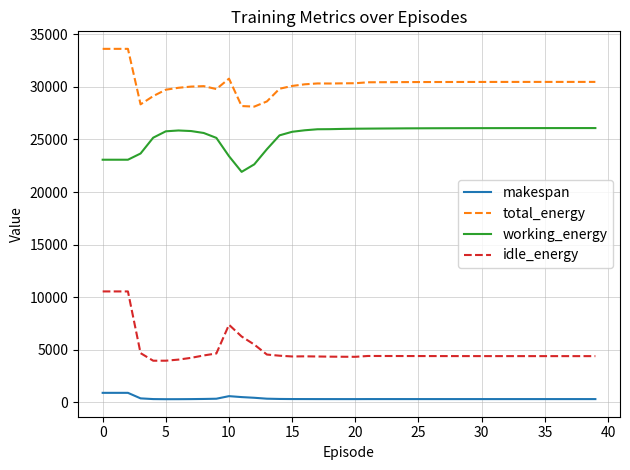

True or false: idle_energy and working_energy cross at least once.

False